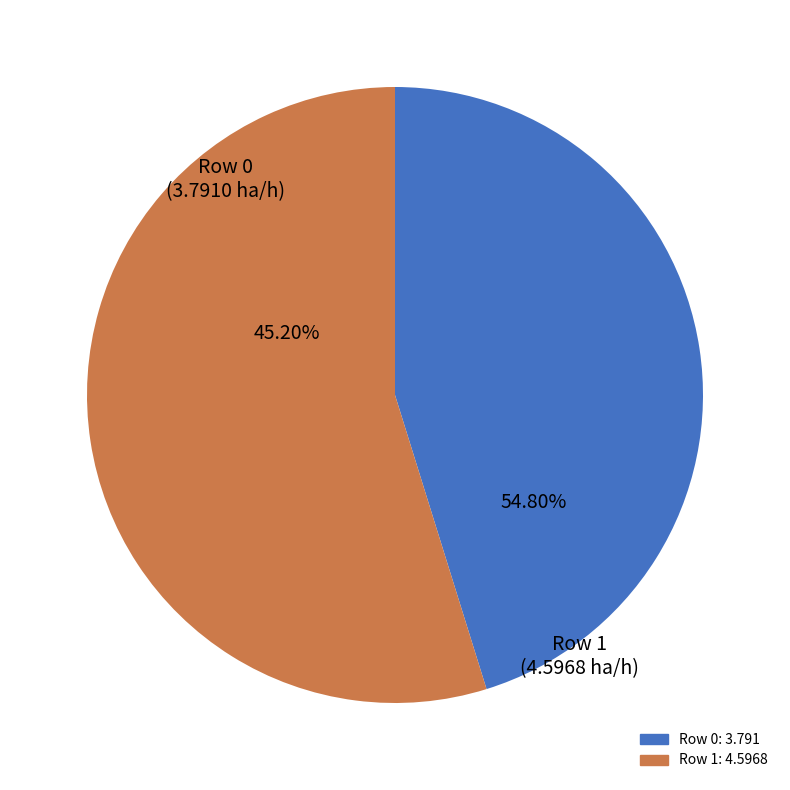

Does 1 represent more than half of the total?

Yes